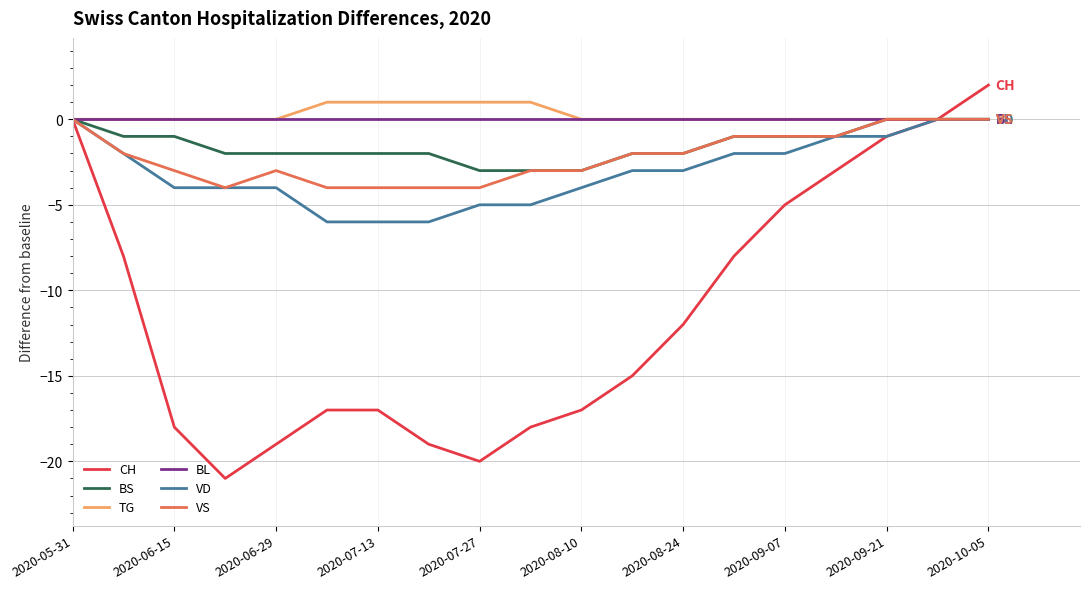

Which series has the widest spread of values?

CH